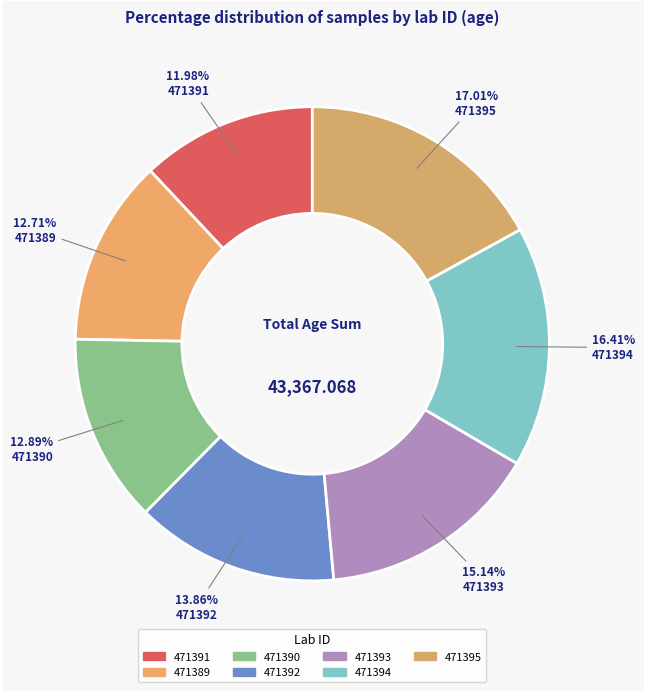

The 471390 slice represents 13% of the pie. True or false?

True